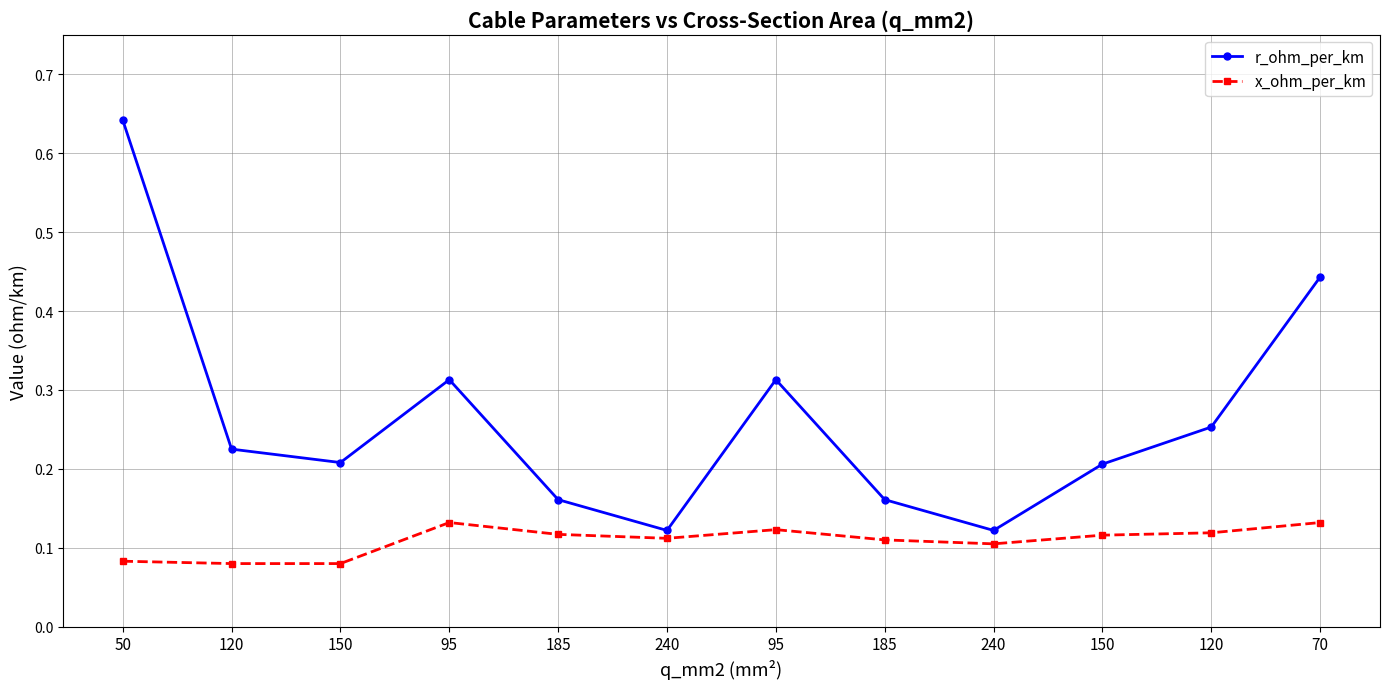

Rank the series by their maximum value, from highest to lowest.

r_ohm_per_km, x_ohm_per_km